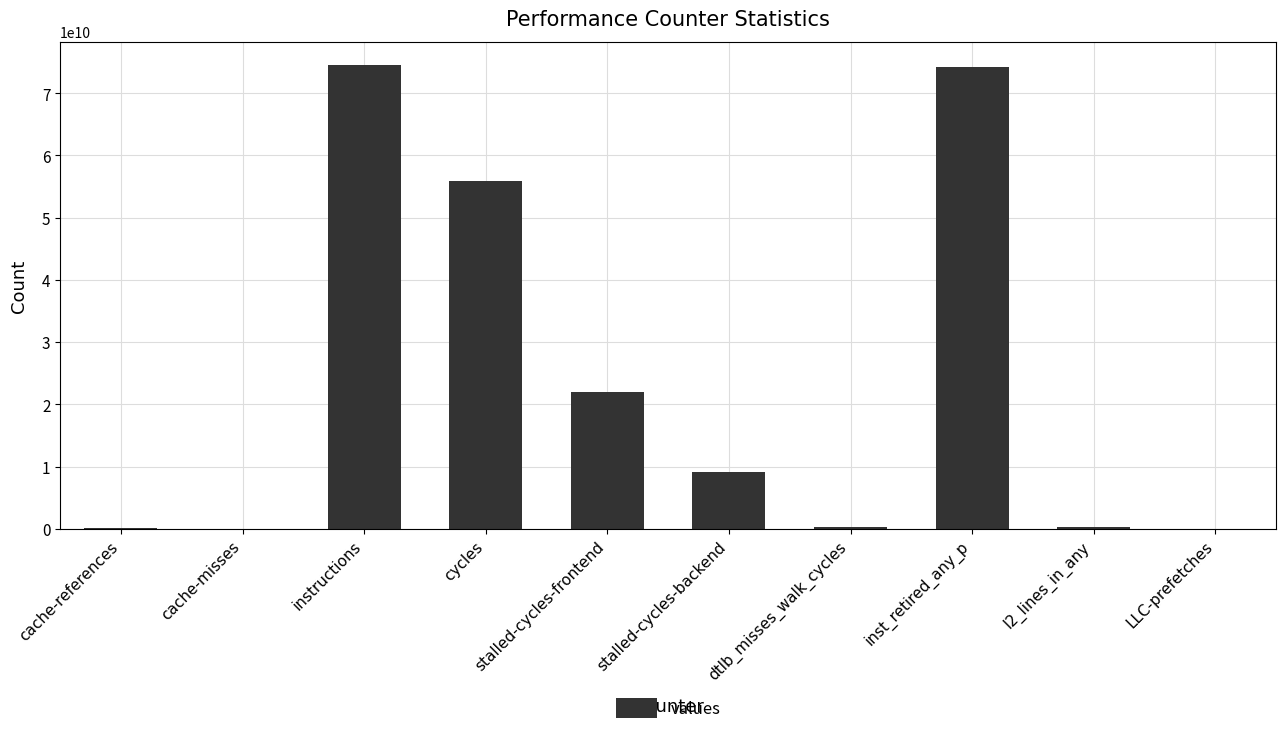

What is the change in value from cache-references to LLC-prefetches?

-131975603